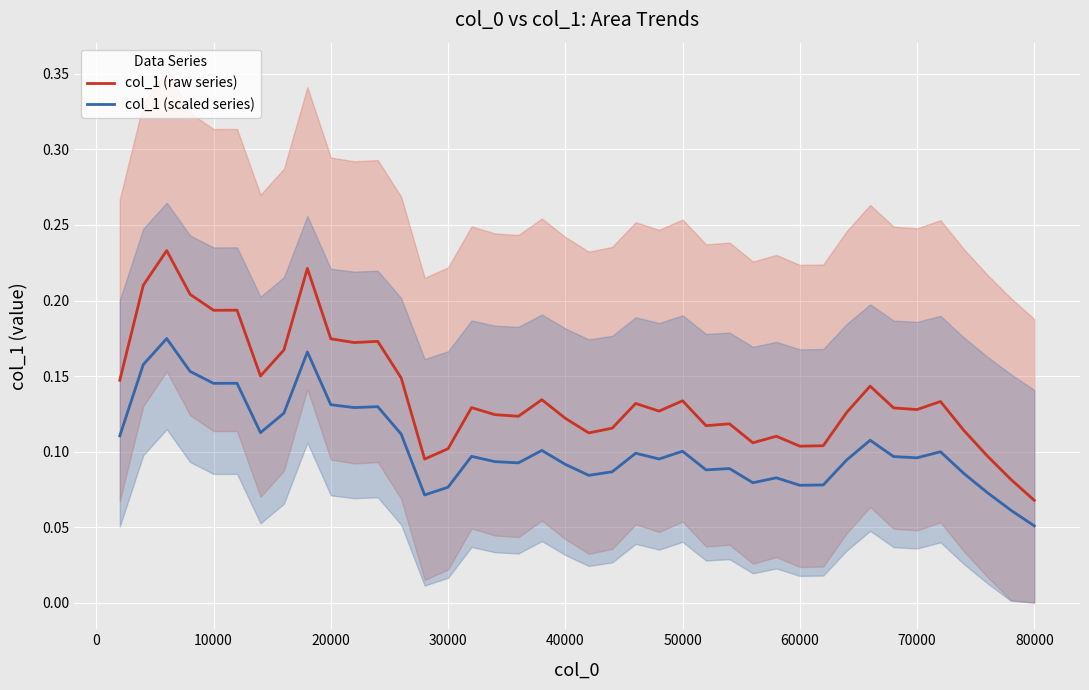

Which category has the lowest value in the col_1 (scaled series) series?

80000